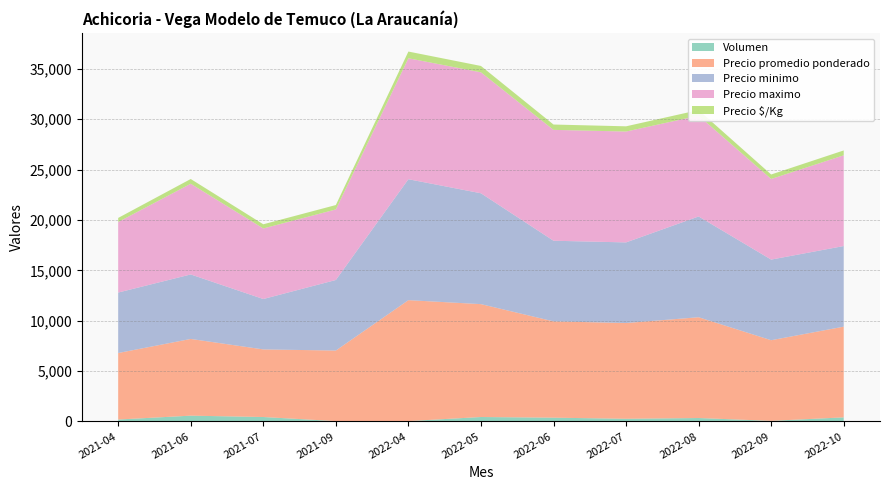

Reading left to right, extract all data points from this chart.

Volumen: 2021-04=195	2021-06=580	2021-07=445	2021-09=40	2022-04=40	2022-05=445	2022-06=380	2022-07=270	2022-08=345	2022-09=65	2022-10=410
Precio promedio ponderado: 2021-04=6600	2021-06=7611	2021-07=6708	2021-09=7000	2022-04=12000	2022-05=11200	2022-06=9556	2022-07=9500	2022-08=10000	2022-09=8000	2022-10=9000
Precio minimo: 2021-04=6000	2021-06=6400	2021-07=5000	2021-09=7000	2022-04=12000	2022-05=11000	2022-06=8000	2022-07=8000	2022-08=10000	2022-09=8000	2022-10=8000
Precio maximo: 2021-04=7000	2021-06=9000	2021-07=7000	2021-09=7000	2022-04=12000	2022-05=12000	2022-06=11000	2022-07=11000	2022-08=10000	2022-09=8000	2022-10=9000
Precio $/Kg: 2021-04=403	2021-06=470	2021-07=415	2021-09=438	2022-04=667	2022-05=633	2022-06=530	2022-07=519	2022-08=556	2022-09=444	2022-10=486